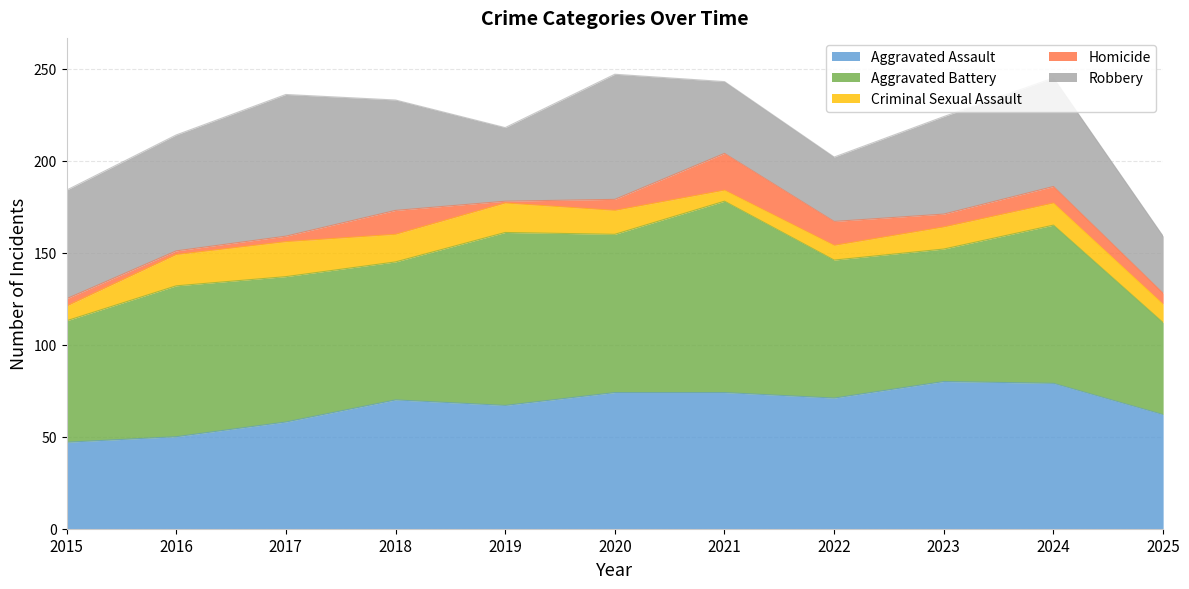

True or false: Aggravated Assault and Homicide cross at least once.

False